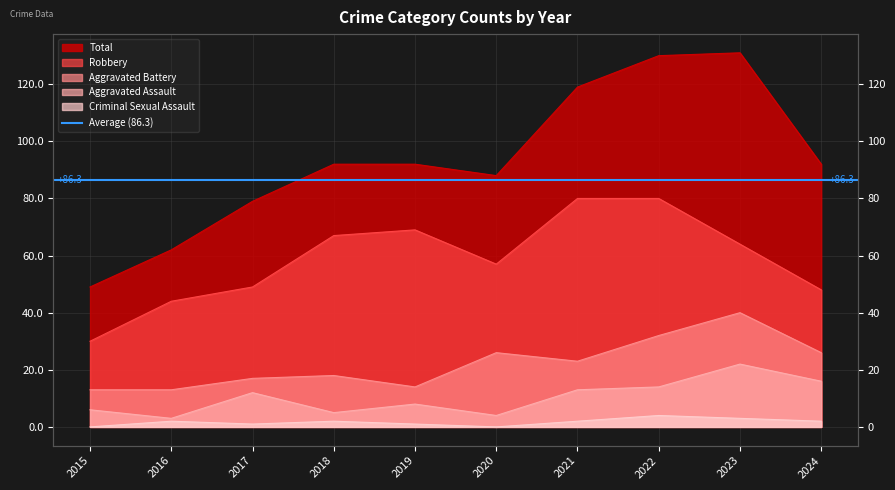

What is the sum of all Aggravated Assault values?

103